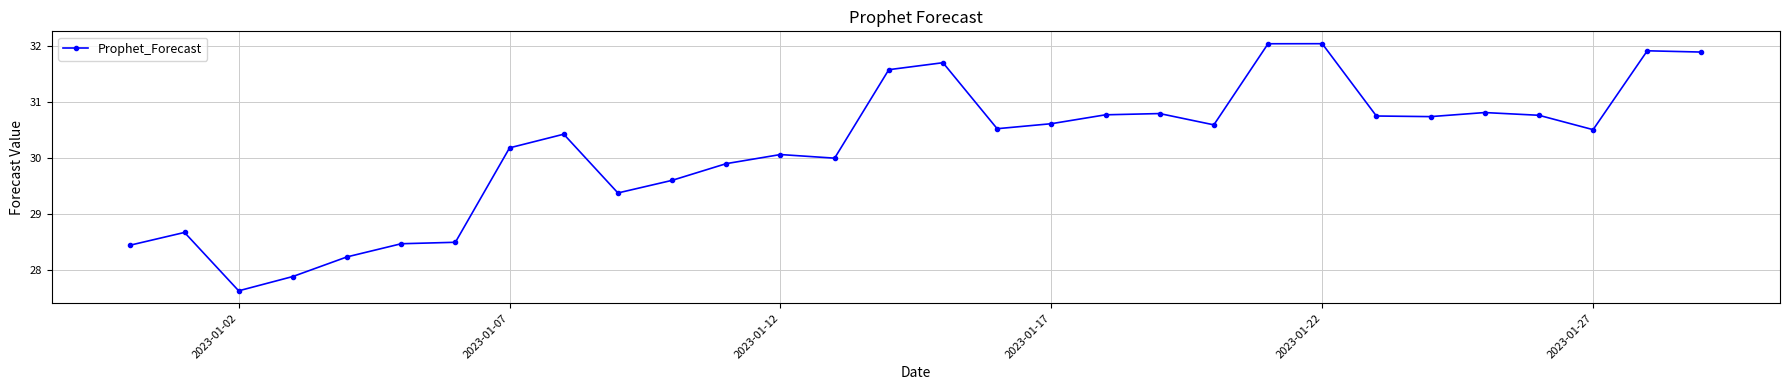

What is the value of the 14th point from the left?

30.0